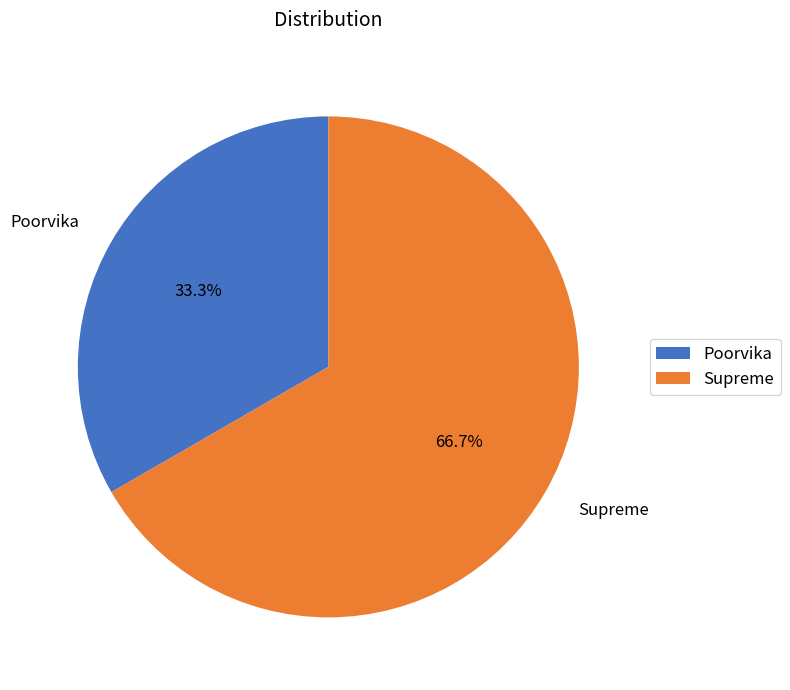

Is there any slice that represents more than half of the pie?

Yes